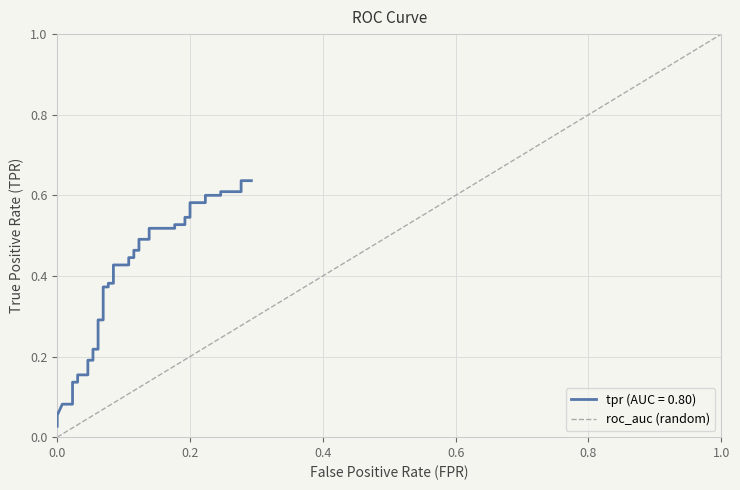

How many distinct data groups are displayed?

1